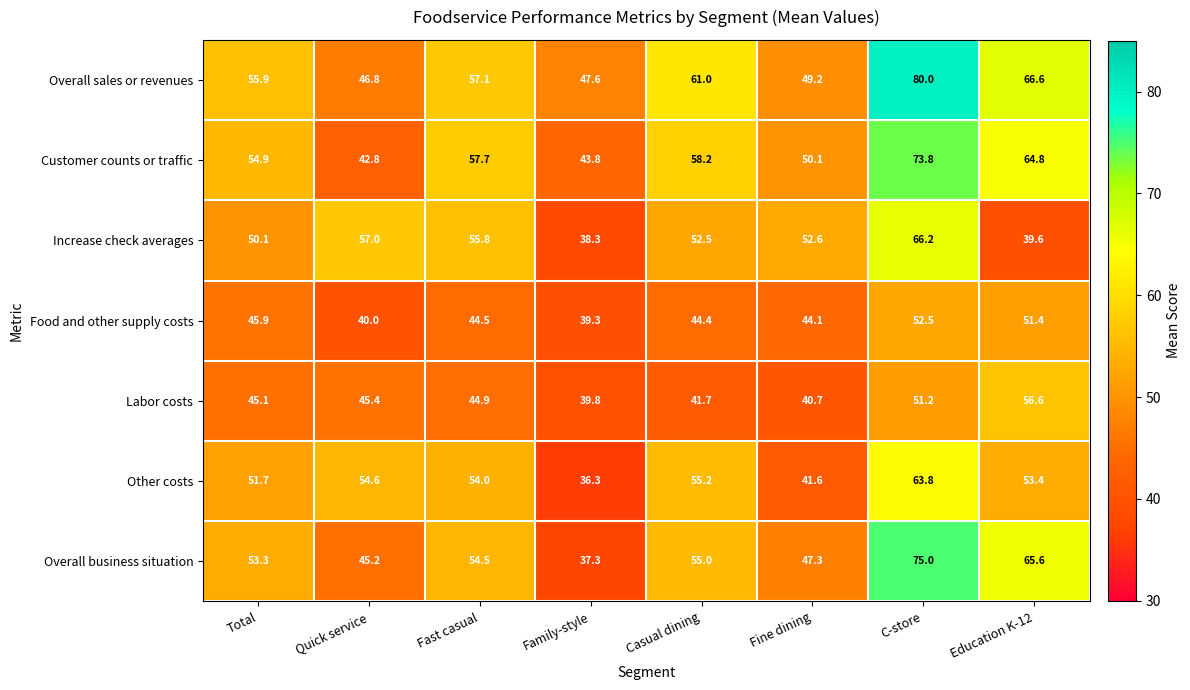

Rank the series by their maximum value, from lowest to highest.

Food and other supply costs, Labor costs, Other costs, Increase check averages, Customer counts or traffic, Overall business situation, Overall sales or revenues